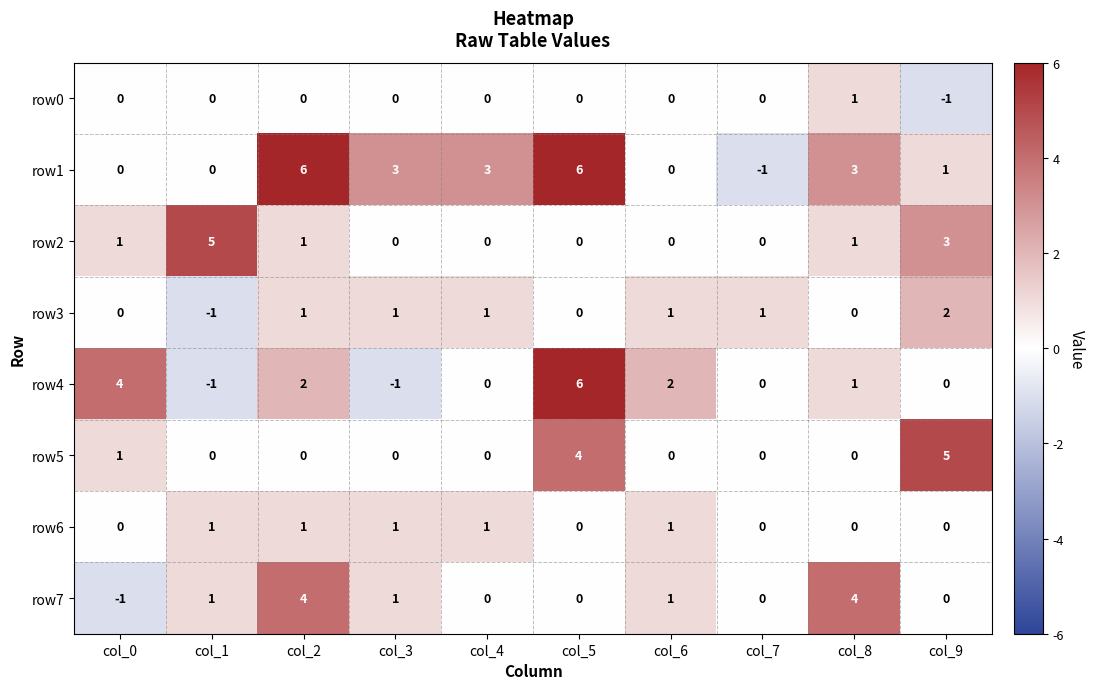

Between col_8 and col_9, which series saw the biggest shift?

row5